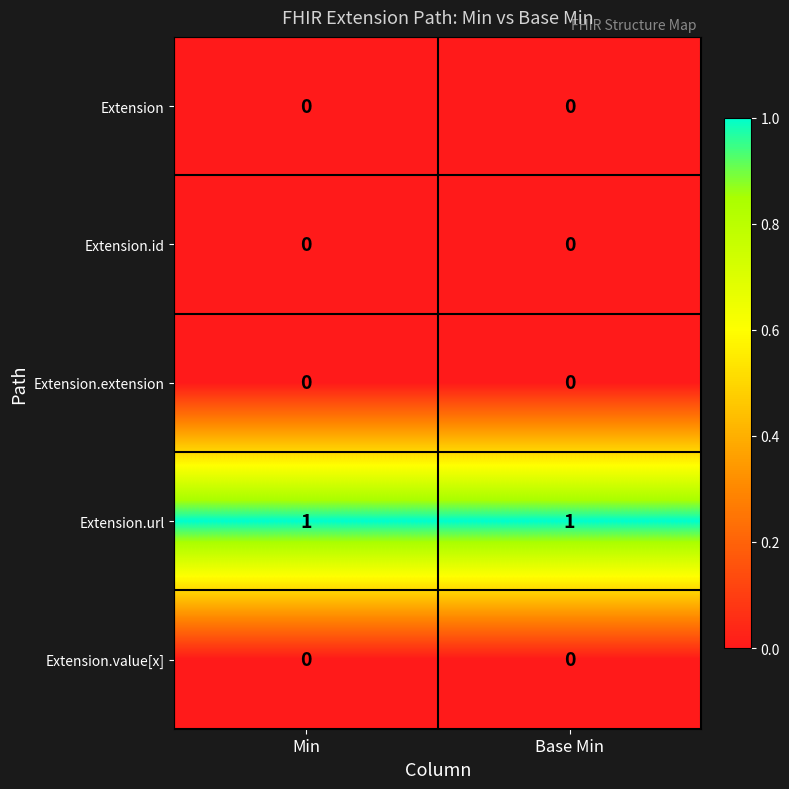

True or false: Extension.url has a value of 1 at Base Min.

True